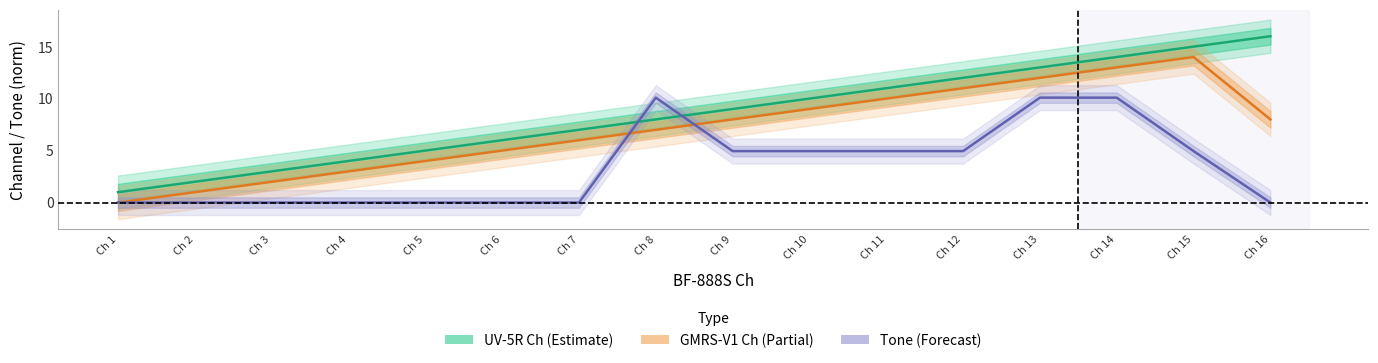

What are all the series names shown in the legend?

UV-5R Ch, GMRS-V1 Ch, Tone